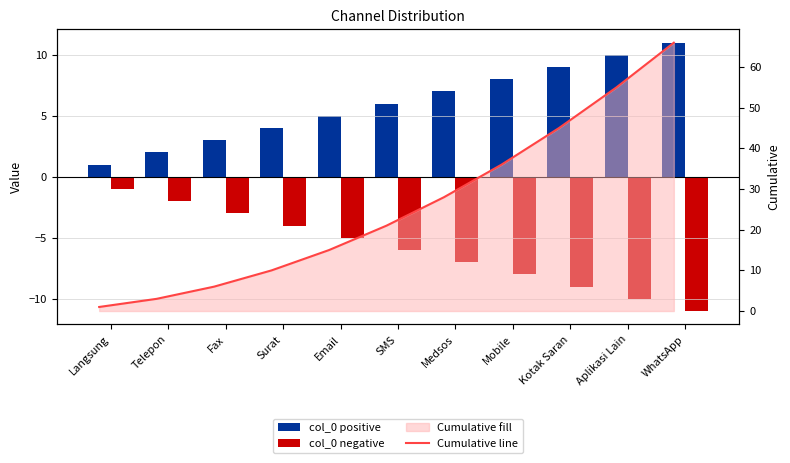

What is the sum of all Cumulative line values?

286